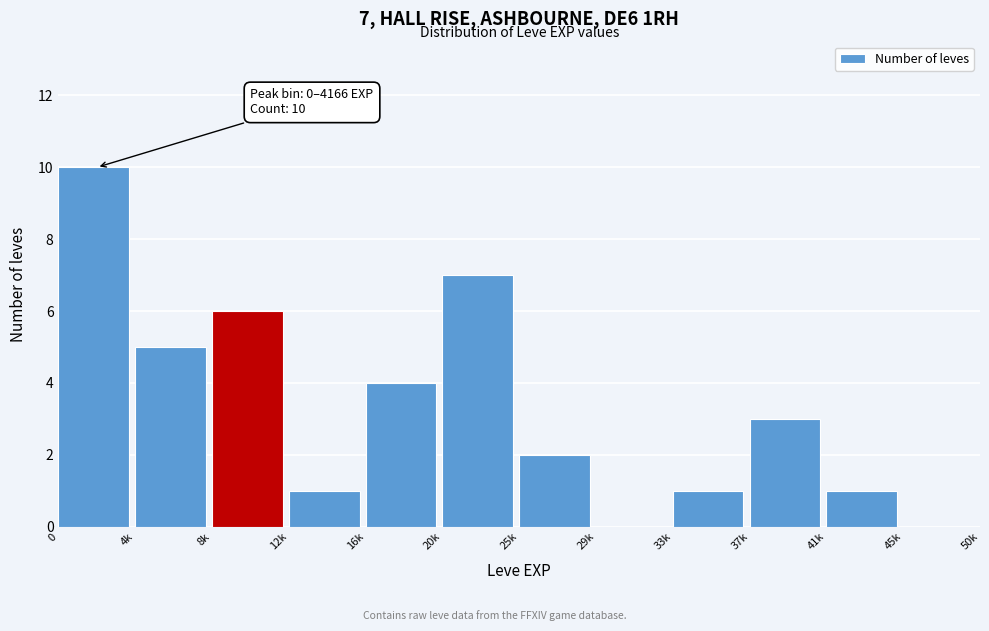

Reading left to right, extract all data points from this chart.

0=10	4k=5	8k=6	12k=1	16k=4	20k=7	25k=2	29k=0	33k=1	37k=3	41k=1	45k=0